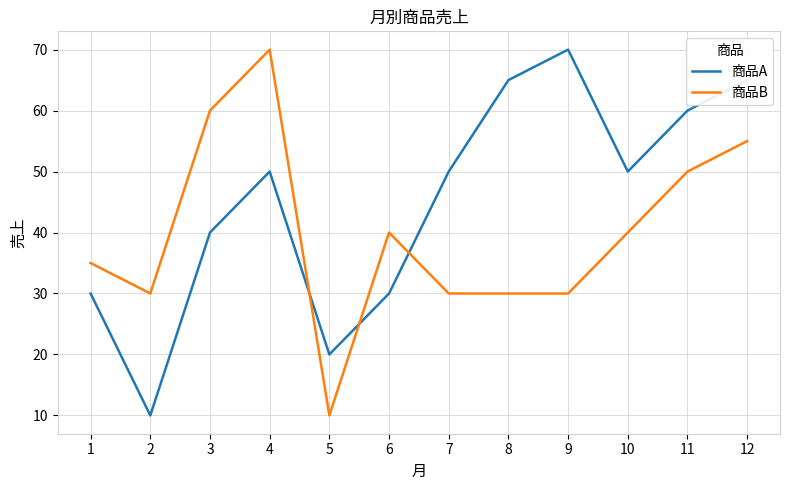

Is the value of 商品B at 6 greater than the value of 商品A at 9?

No